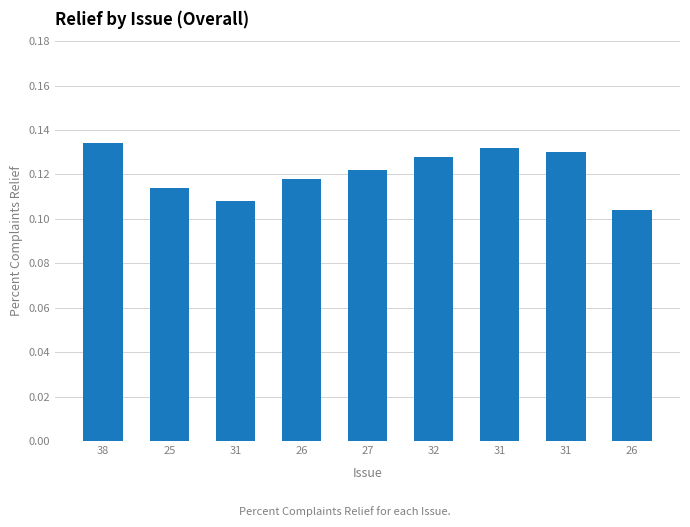

What is the minimum value shown in the chart?

0.1